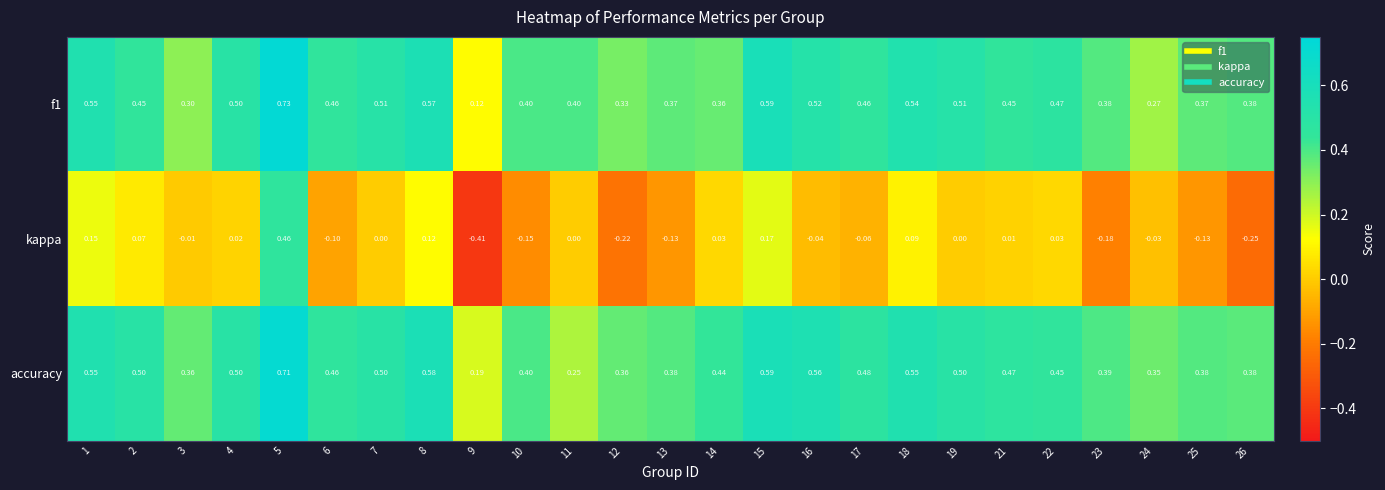

Count the number of categories in the chart.

25